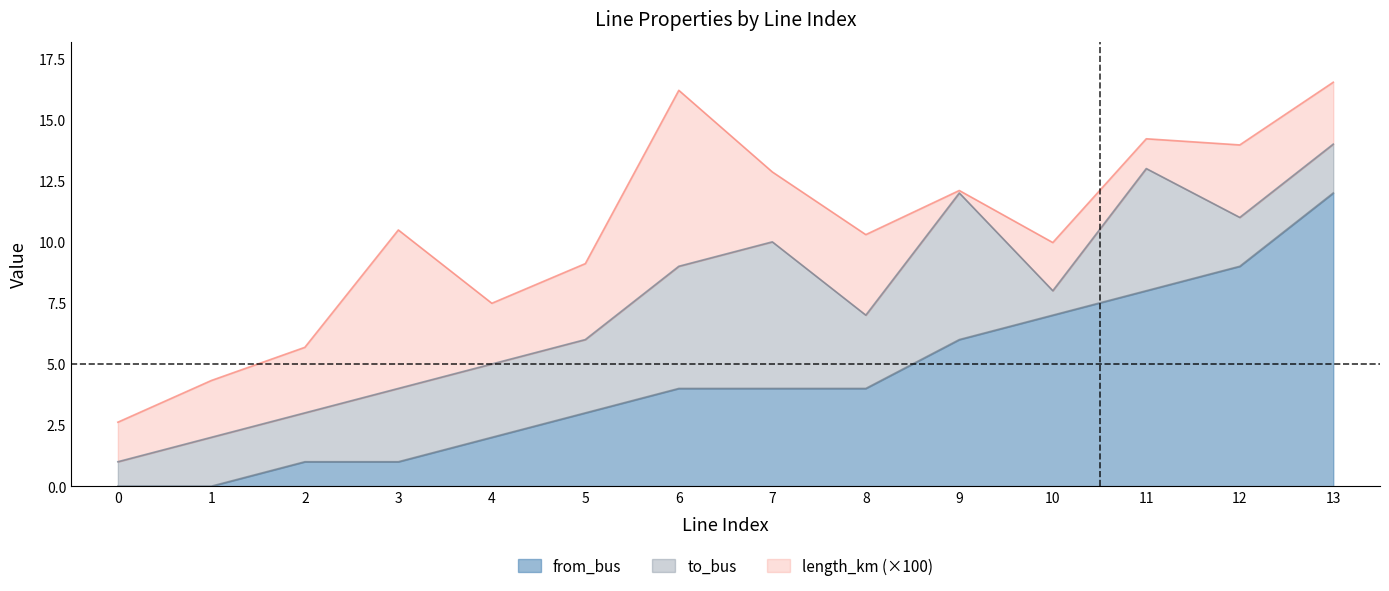

Which has a higher value, 13 or 6?

13